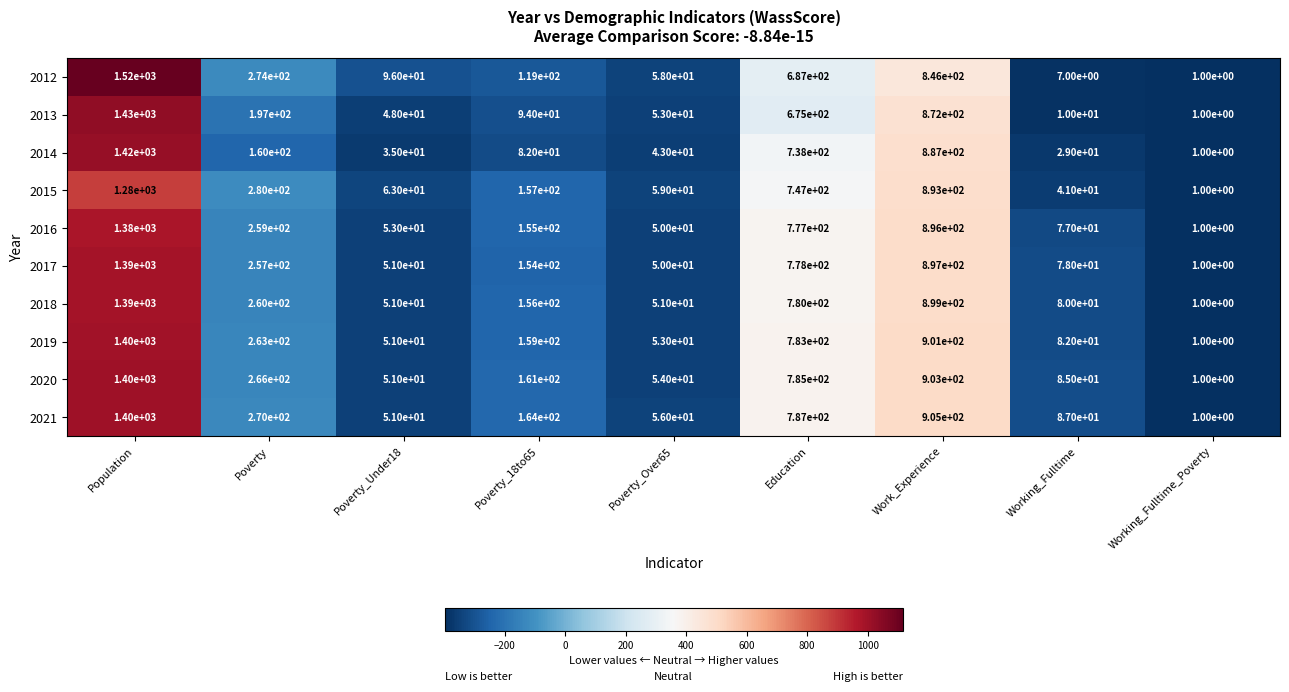

Which series has the largest total across all categories?

2021